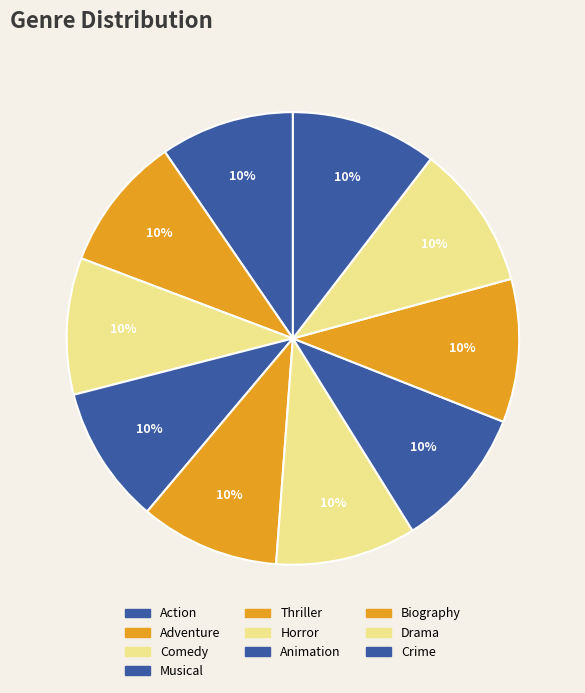

Which slice is the largest?

Crime